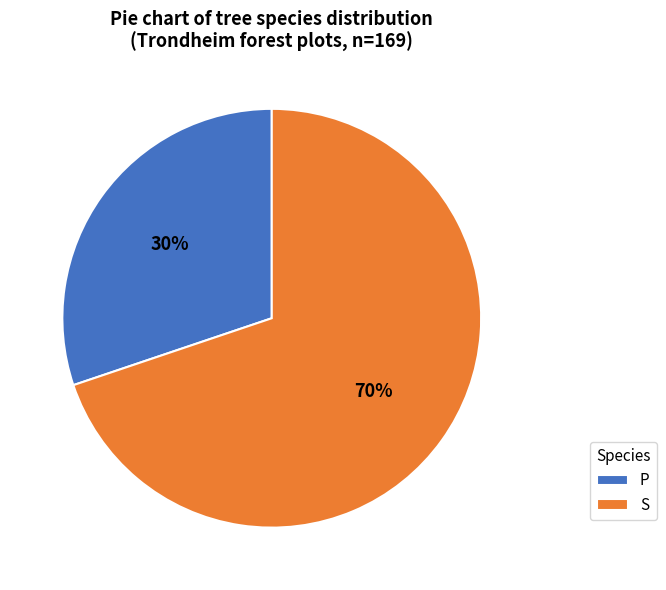

To the nearest percent, what is the combined percentage of P and S?

100%